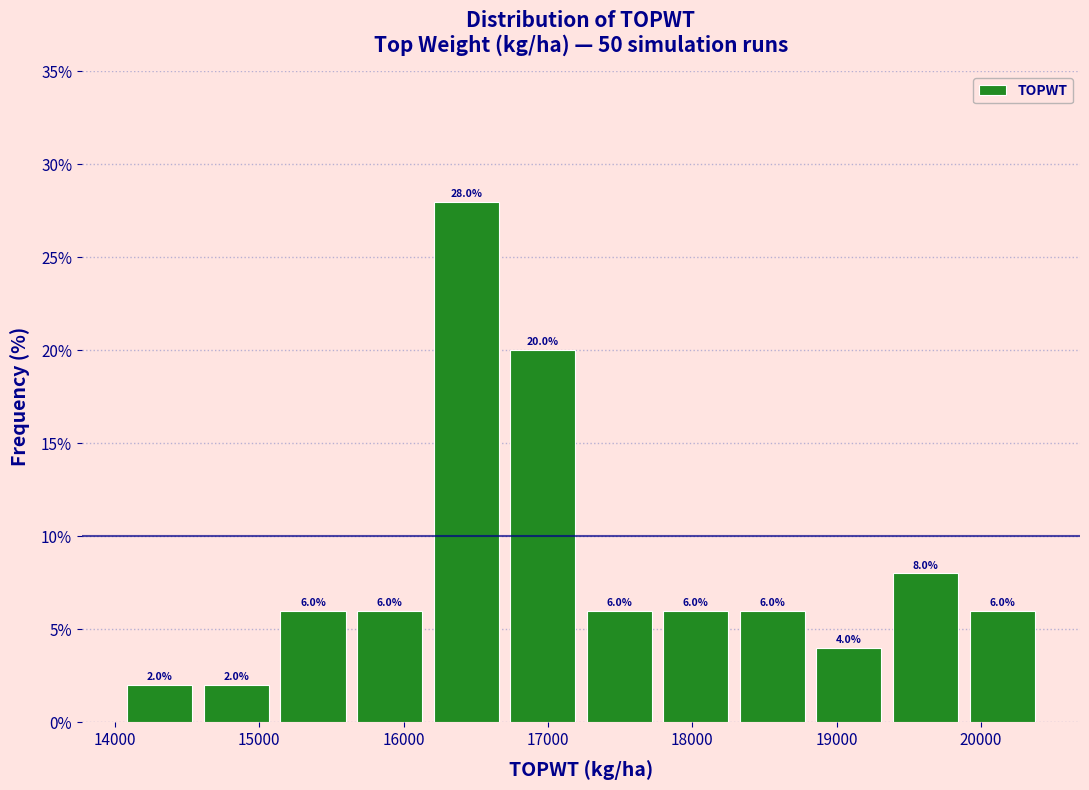

Reading left to right, transcribe this chart: for each bar, give the range it covers on the x-axis and its height. The bar edges are not printed on the chart, so give them approximately, as read against the axis.

14000 to 14600: 2.0
14600 to 15100: 2.0
15100 to 15600: 6.0
15600 to 16200: 6.0
16200 to 16700: 28.0
16700 to 17200: 20.0
17200 to 17800: 6.0
17800 to 18300: 6.0
18300 to 18800: 6.0
18800 to 19400: 4.0
19400 to 19900: 8.0
19900 to 20400: 6.0